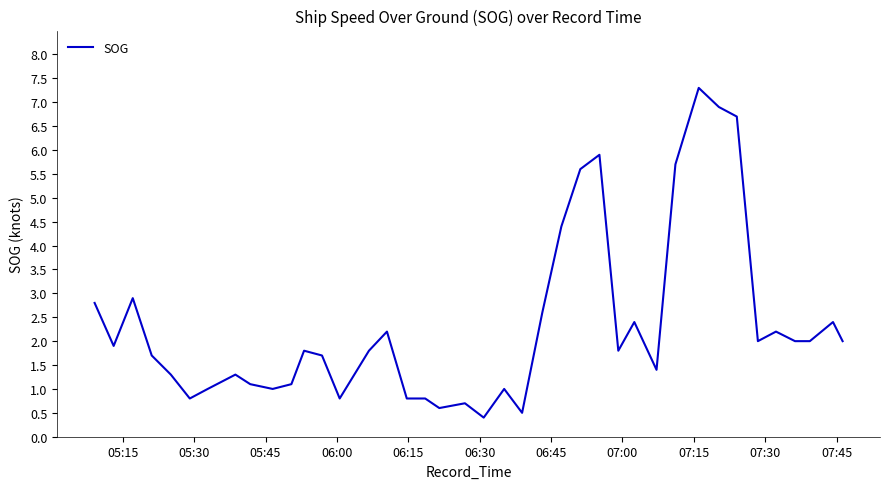

What is the difference between the maximum and minimum values?

6.9